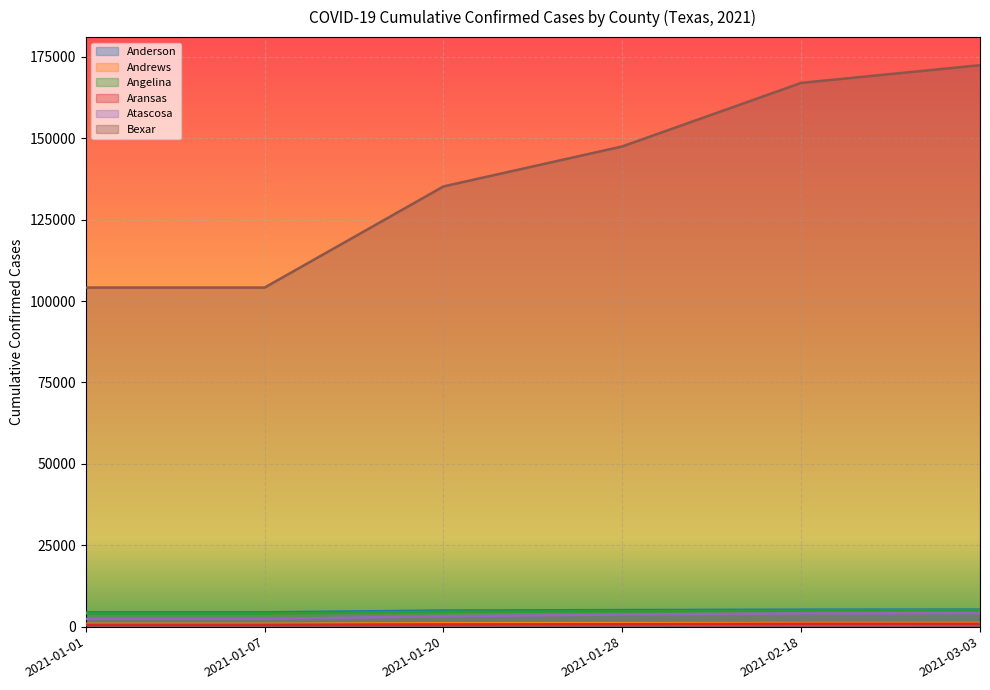

Between 2021-01-20 and 2021-02-18, which series saw the biggest shift?

Bexar